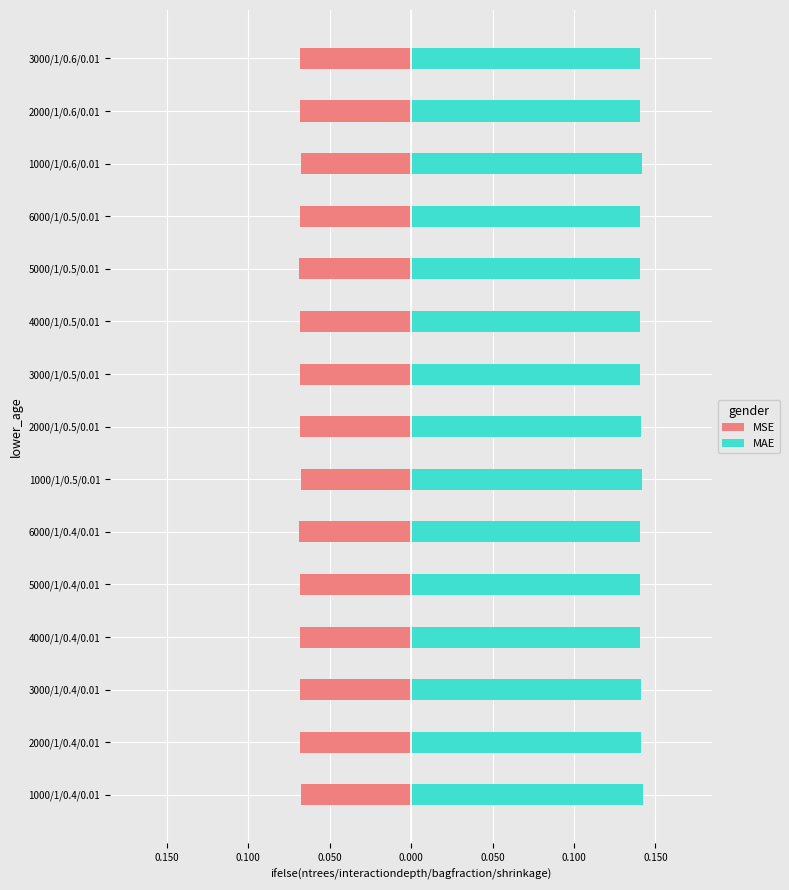

Reading left to right, what are all the values shown in this chart?

MSE: -0.1	-0.1	-0.1	-0.1	-0.1	-0.1	-0.1	-0.1	-0.1	-0.1	-0.1	-0.1	-0.1	-0.1	-0.1
MAE: 0.1	0.1	0.1	0.1	0.1	0.1	0.1	0.1	0.1	0.1	0.1	0.1	0.1	0.1	0.1